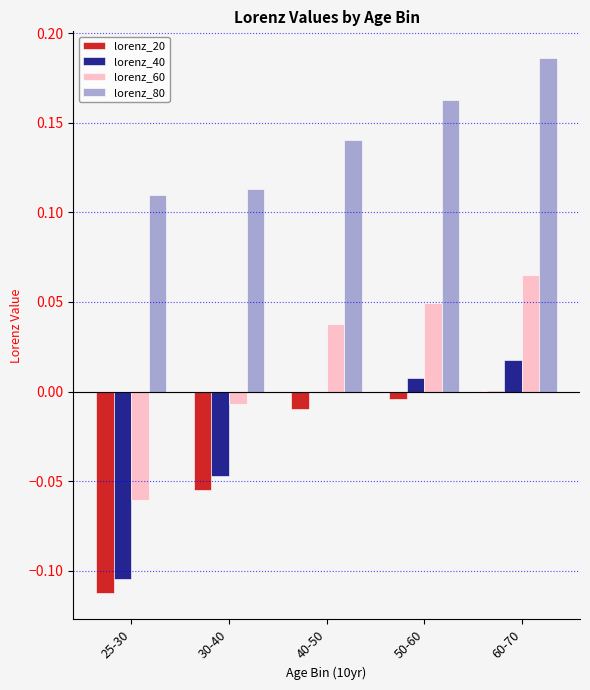

Which series has the largest total across all categories?

lorenz_80